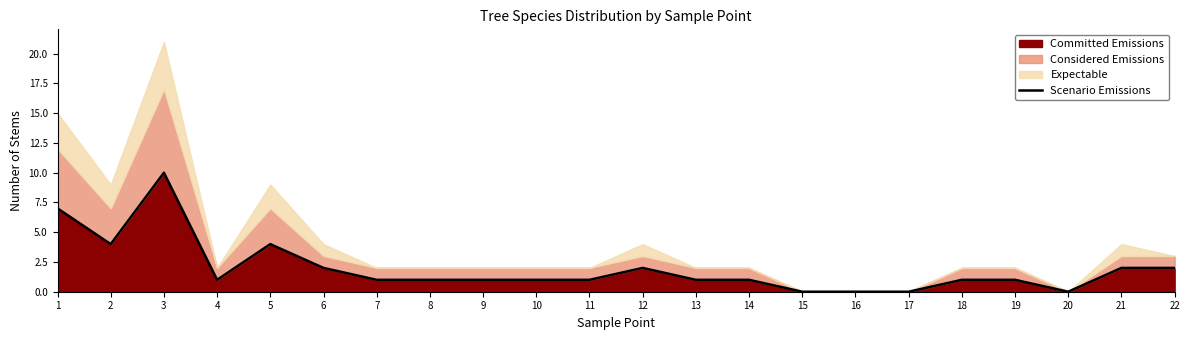

What is the approximate value at 6?

2